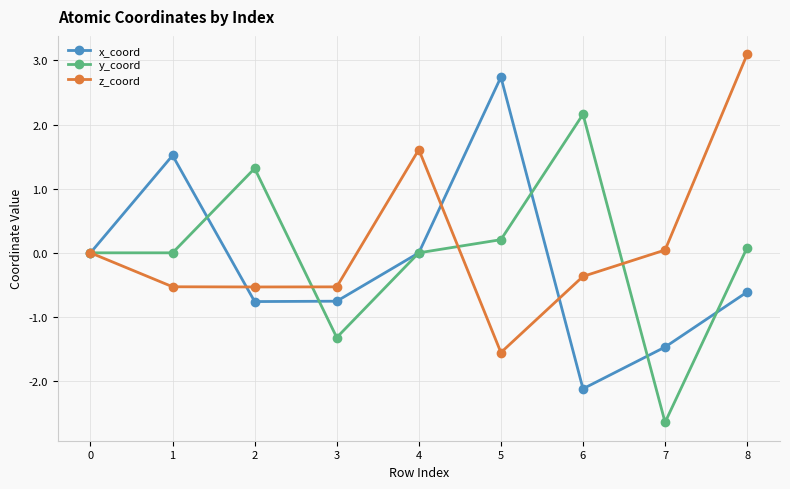

What is the difference between the y_coord values at 1 and 2?

1.3